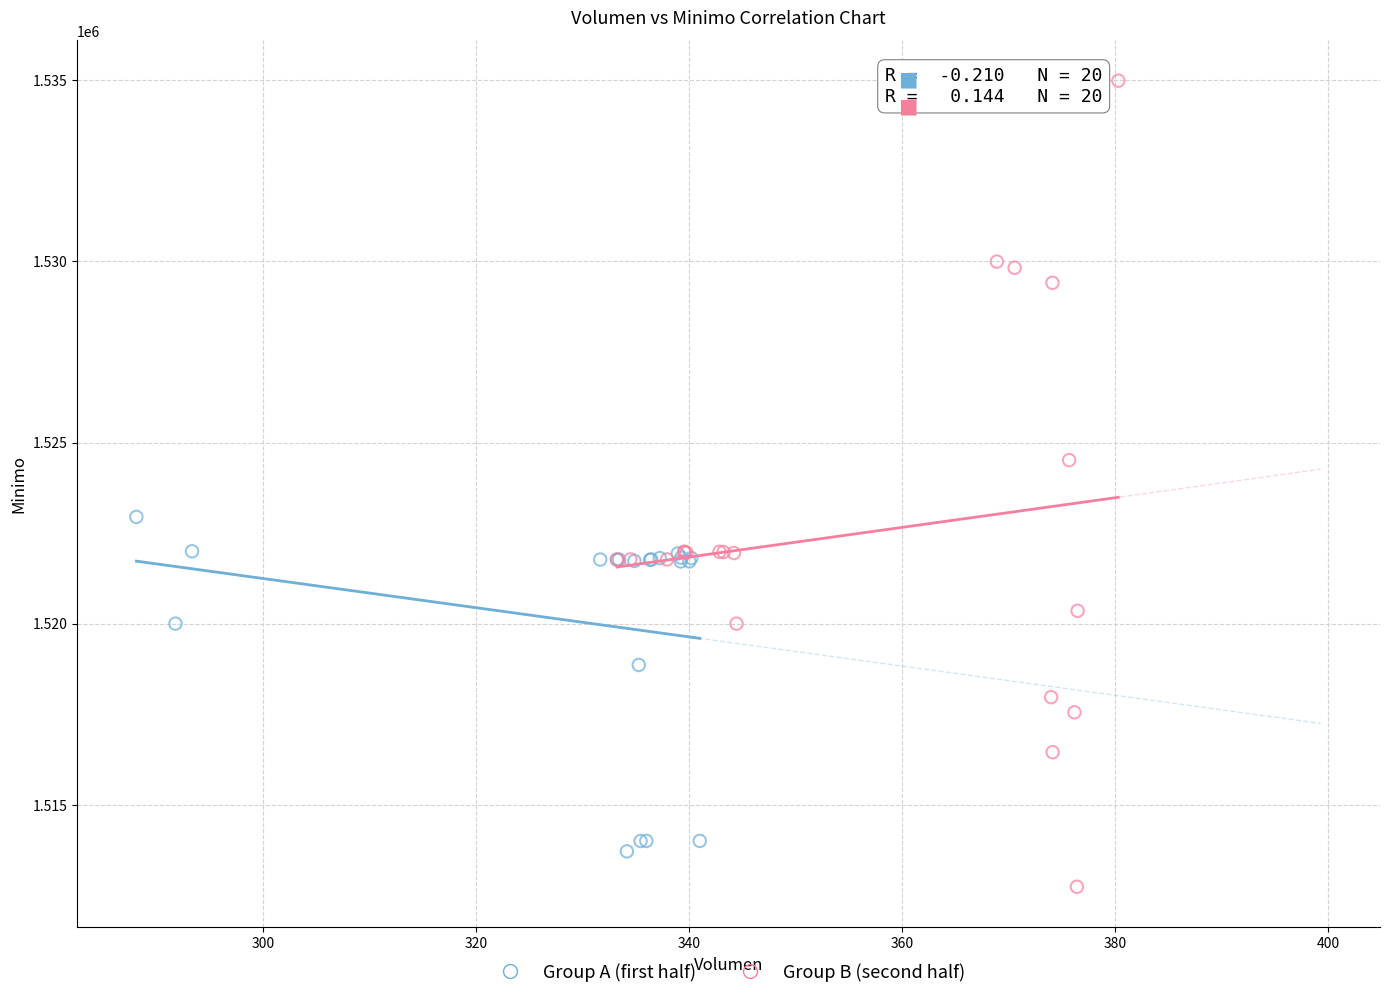

Which series reaches the maximum Y coordinate?

Group B (second half)